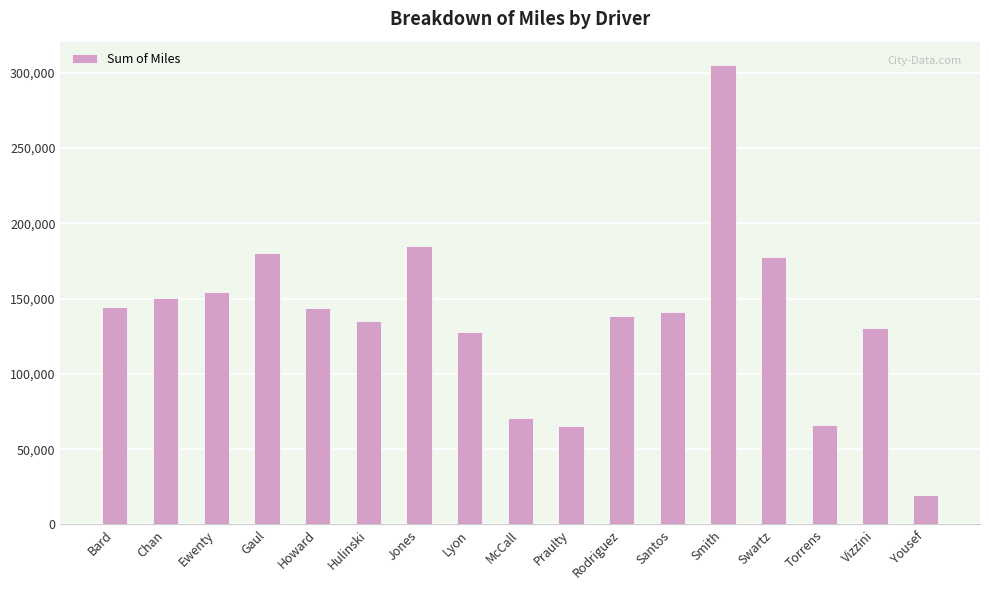

What is the difference between the values at Gaul and Howard?

36345.3